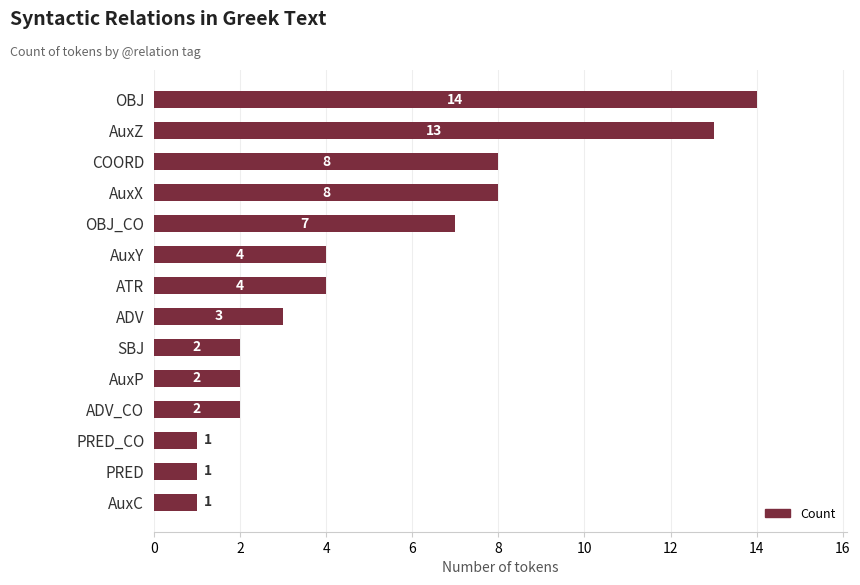

How many data points does each series have?

14